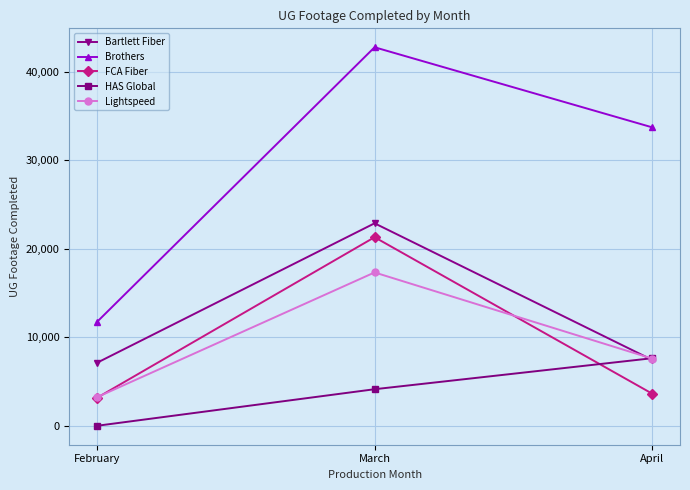

Reading left to right, what are all the values shown in this chart?

Bartlett Fiber: 7120	22896	7447
Brothers: 11735	42799	33743
FCA Fiber: 3158	21322	3629
HAS Global: 0	4135	7641
Lightspeed: 3226	17340	7593